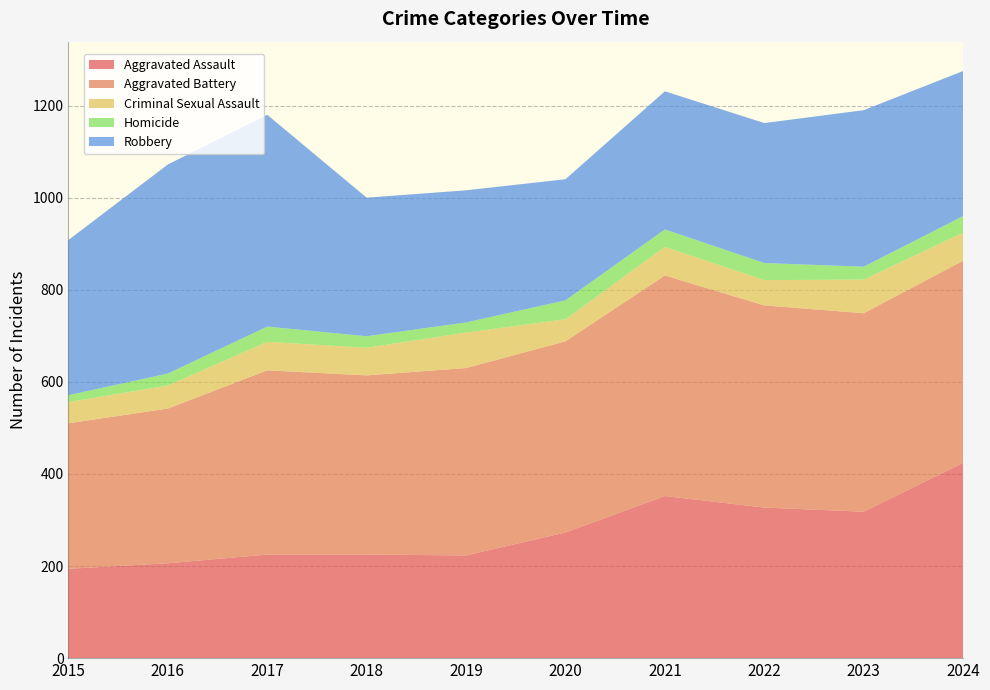

Reading left to right, transcribe all the data shown in this chart.

Aggravated Assault: 2015=194	2016=206	2017=225	2018=225	2019=223	2020=273	2021=352	2022=327	2023=318	2024=424
Aggravated Battery: 2015=316	2016=336	2017=400	2018=389	2019=407	2020=415	2021=479	2022=439	2023=431	2024=439
Criminal Sexual Assault: 2015=46	2016=50	2017=62	2018=60	2019=77	2020=48	2021=62	2022=55	2023=73	2024=61
Homicide: 2015=15	2016=26	2017=33	2018=25	2019=22	2020=41	2021=38	2022=37	2023=28	2024=36
Robbery: 2015=337	2016=454	2017=460	2018=301	2019=287	2020=263	2021=300	2022=304	2023=340	2024=315